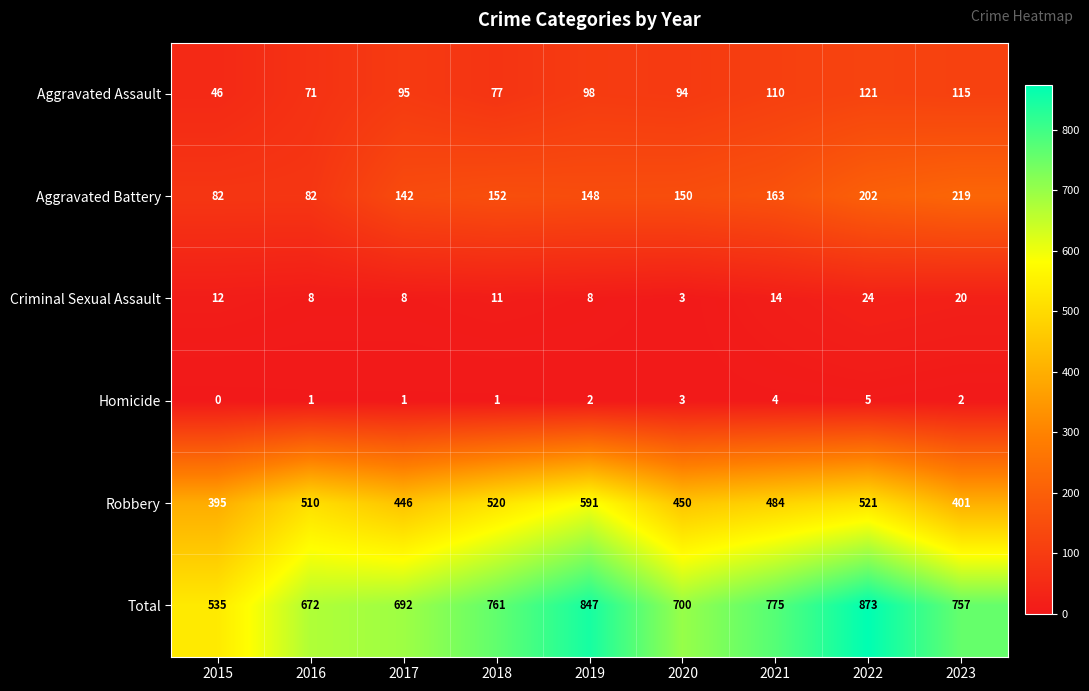

Where does the Criminal Sexual Assault series first go above 11?

2015